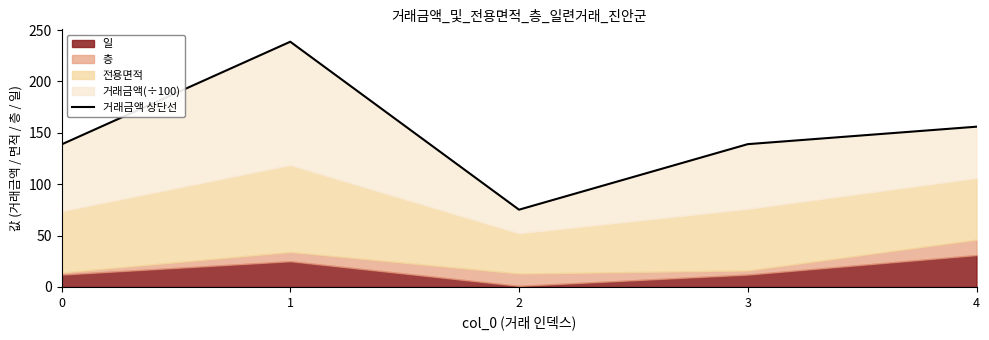

Reading left to right, extract all data points from this chart.

0=138.7	1=238.6	2=75.2	3=138.9	4=155.9